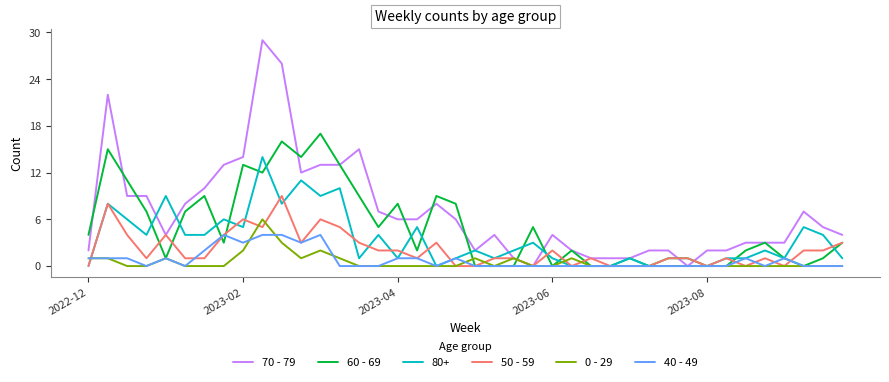

Which series has the largest total across all categories?

70 - 79